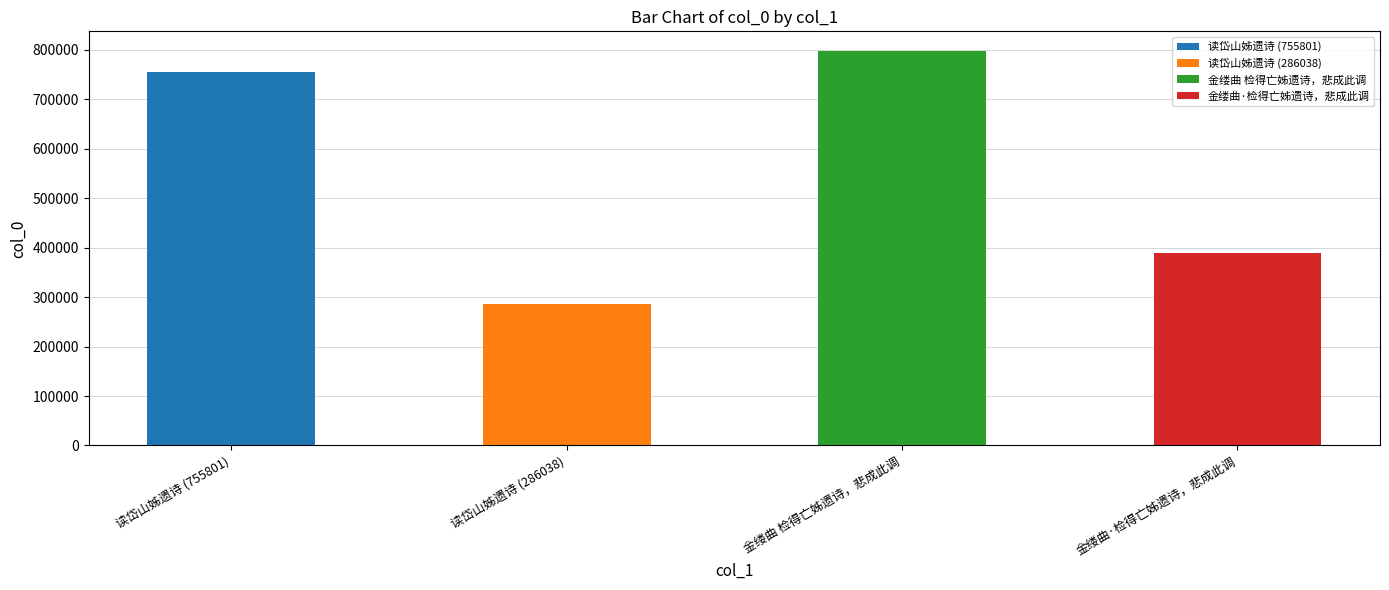

The value at 读岱山姊遗诗 (286038) is 83714. True or false?

False